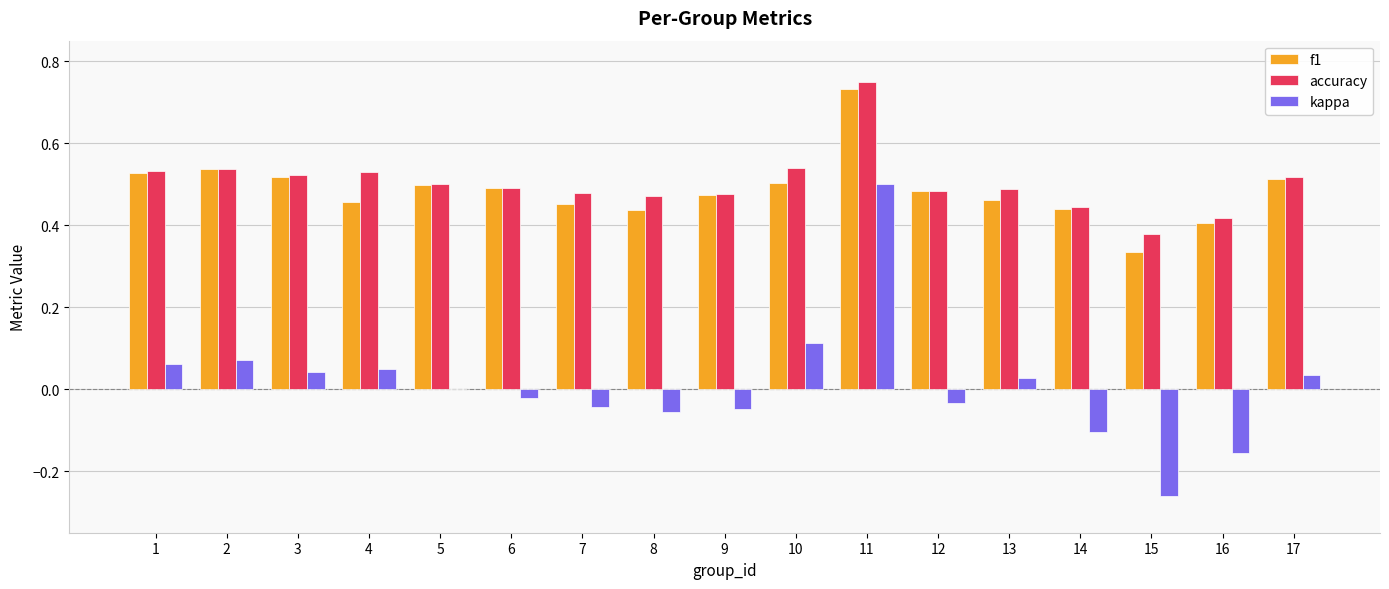

At which category is the sum across all series the highest?

11